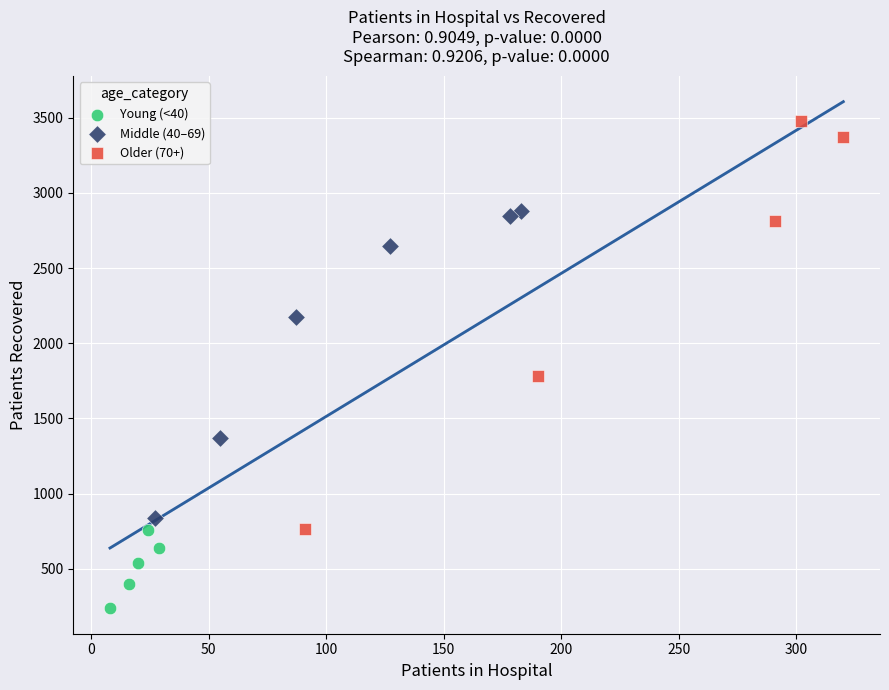

Which series reaches the minimum Y coordinate?

Young (<40)